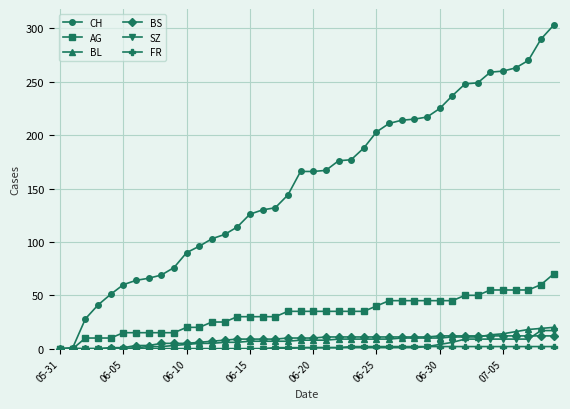

Which series has the largest range (max minus min)?

CH